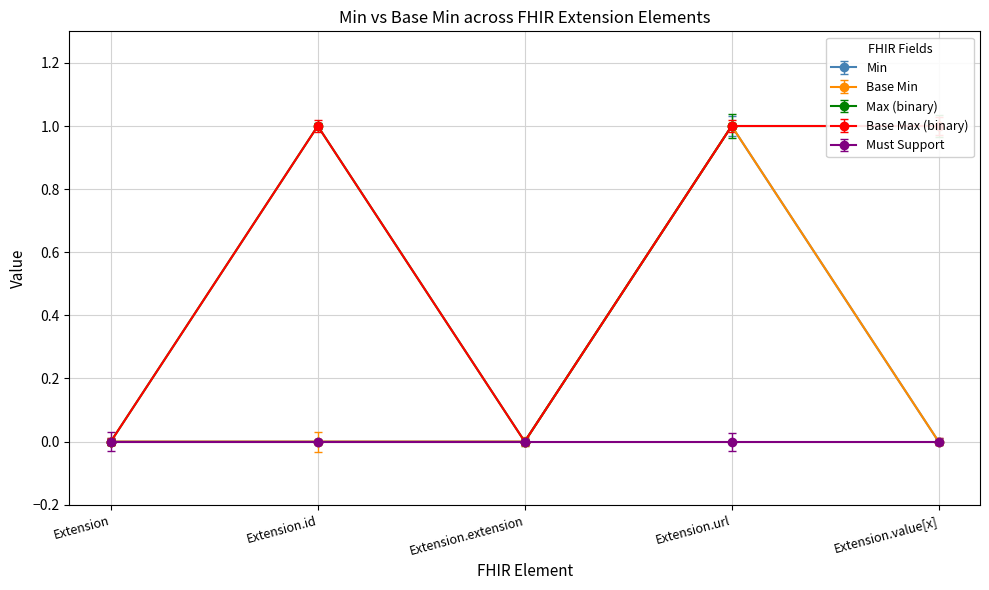

True or false: Extension.value[x] and Extension.id cross at least once.

False